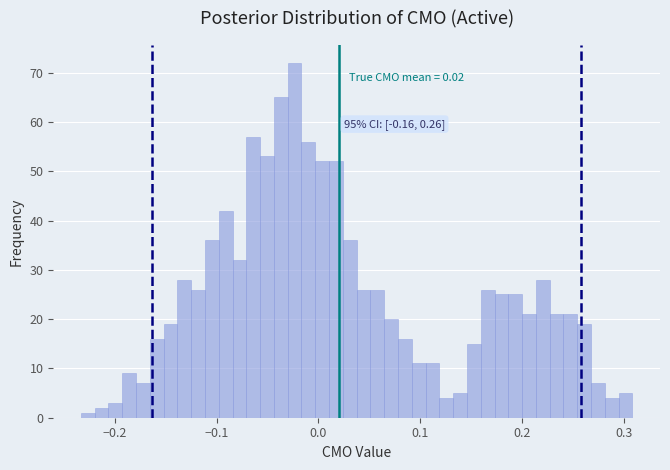

Around what value on the x-axis is the tallest bar? Give the approximate position of its centre, as read against the axis.

-0.02